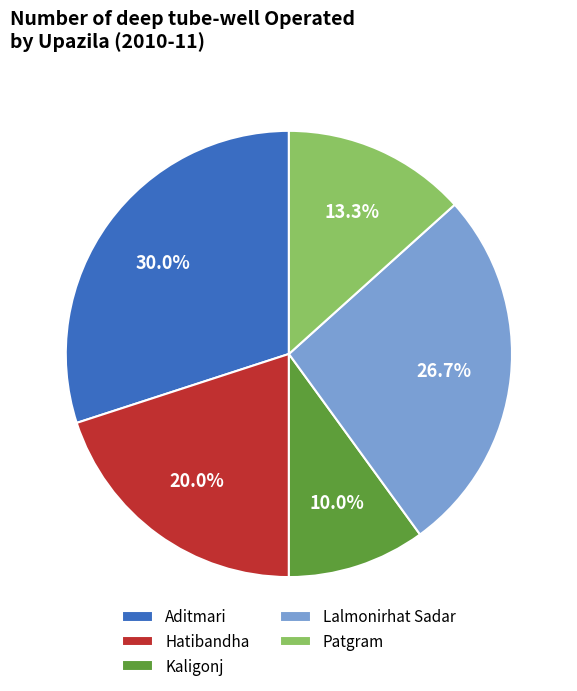

True or false: Lalmonirhat Sadar accounts for 19% of the total.

False